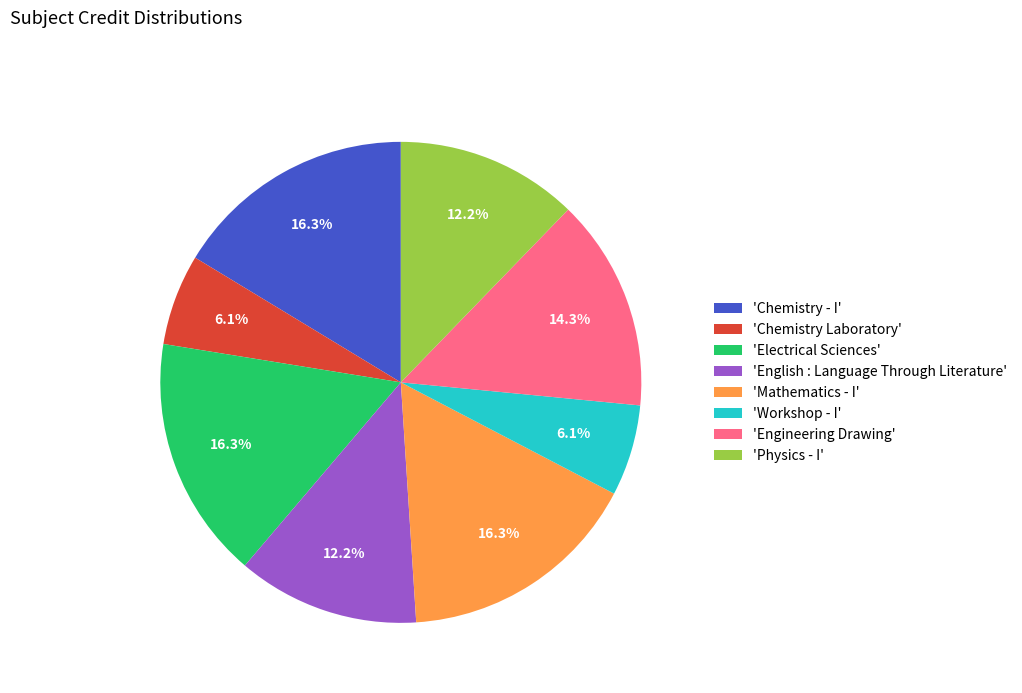

Is there any slice that represents more than half of the pie?

No